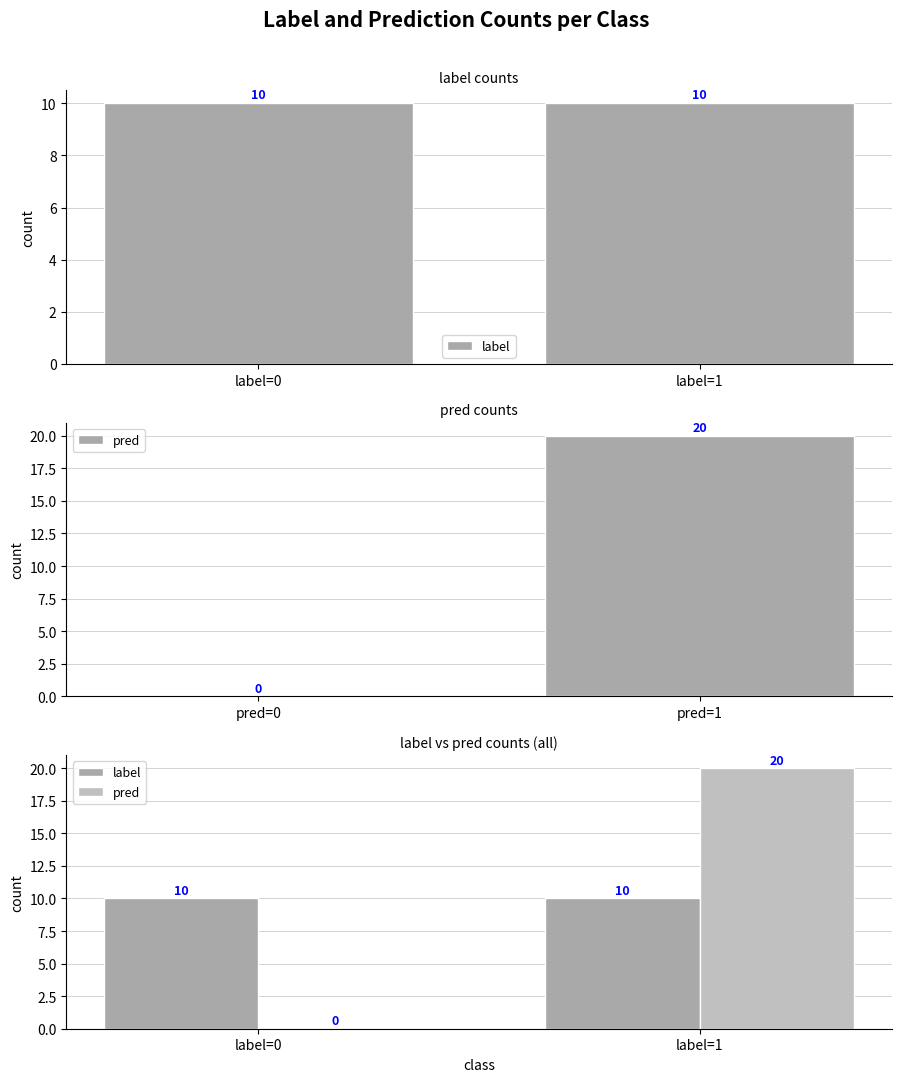

At which category is the sum across all series the highest?

label=1